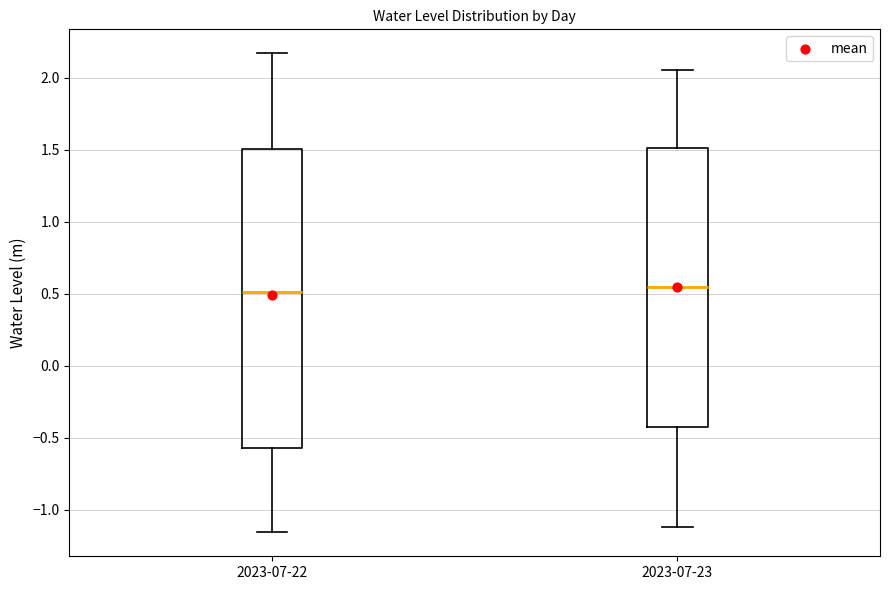

Which box is the tallest, from its lower edge to its upper edge?

2023-07-22